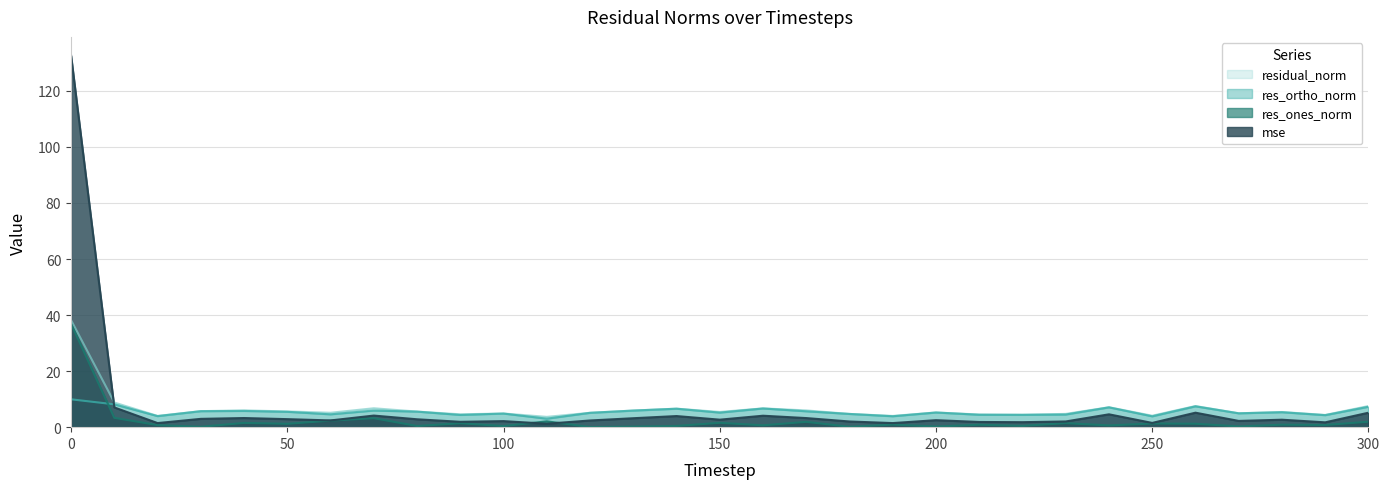

True or false: res_ones_norm and residual_norm intersect in this chart.

False